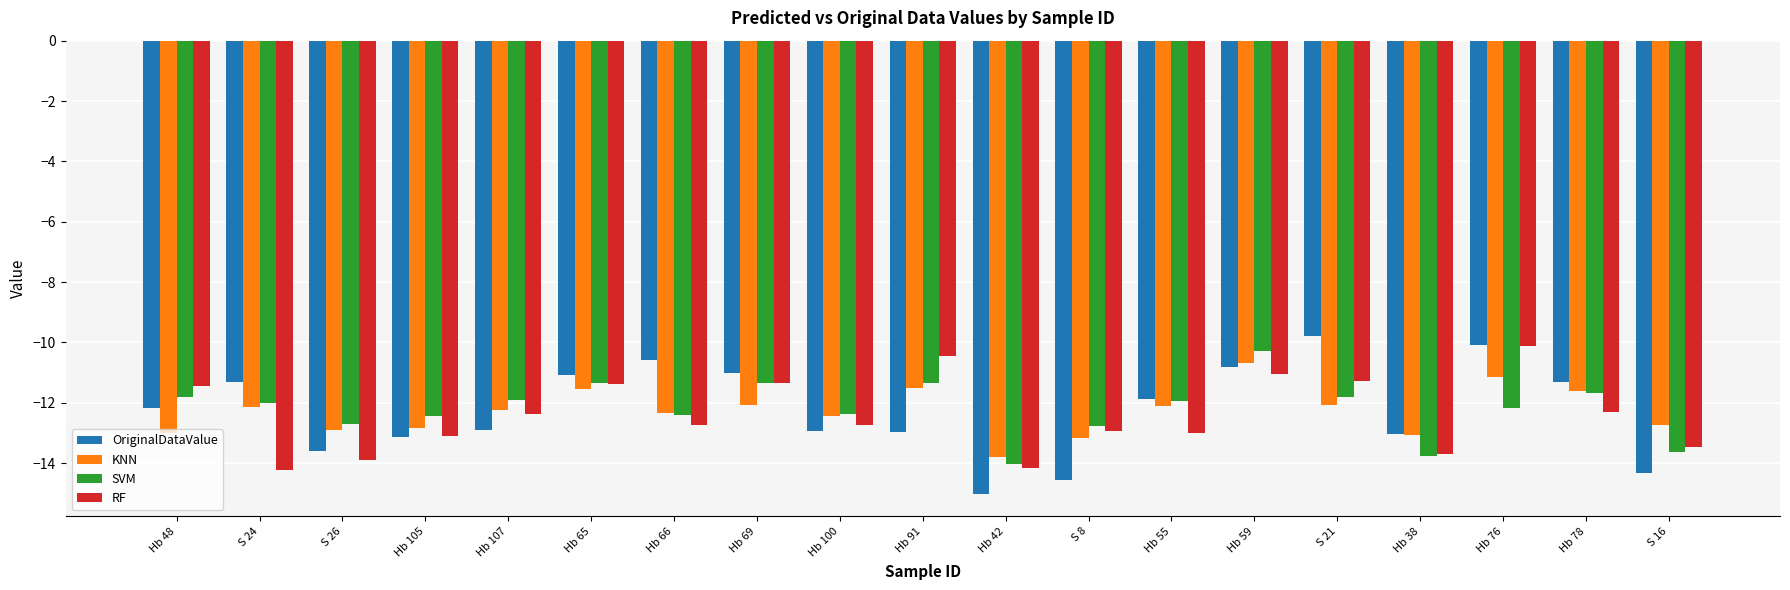

What is the average value of the OriginalDataValue series?

-12.2